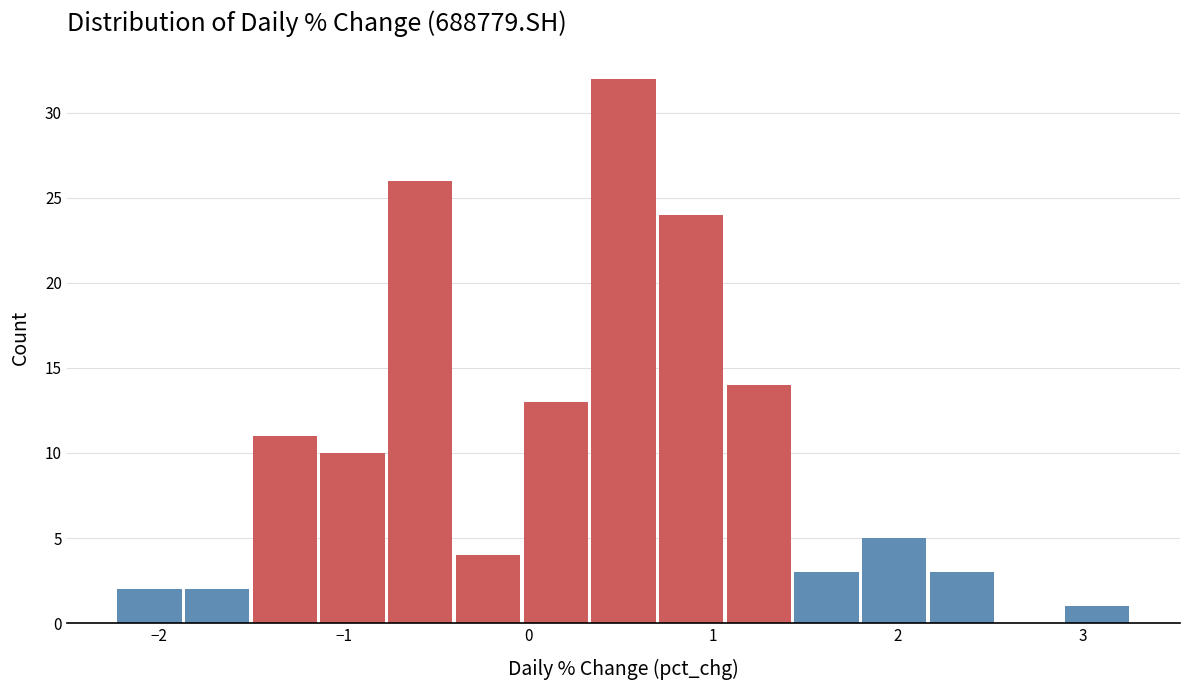

Around what value on the x-axis is the tallest bar? Give the approximate position of its centre, as read against the axis.

0.5